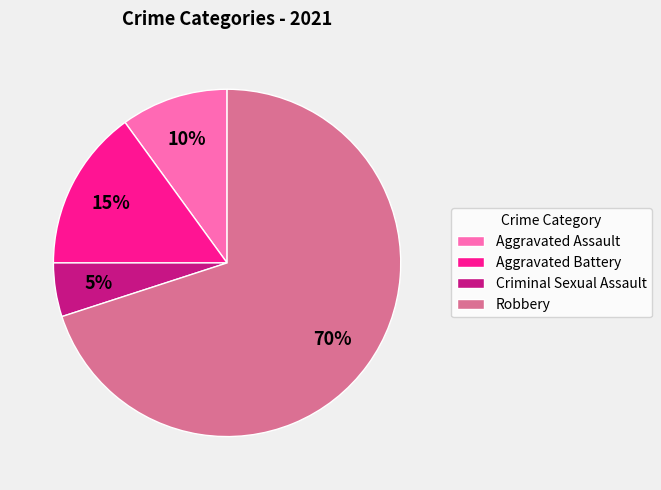

Count the number of slices in the pie.

4